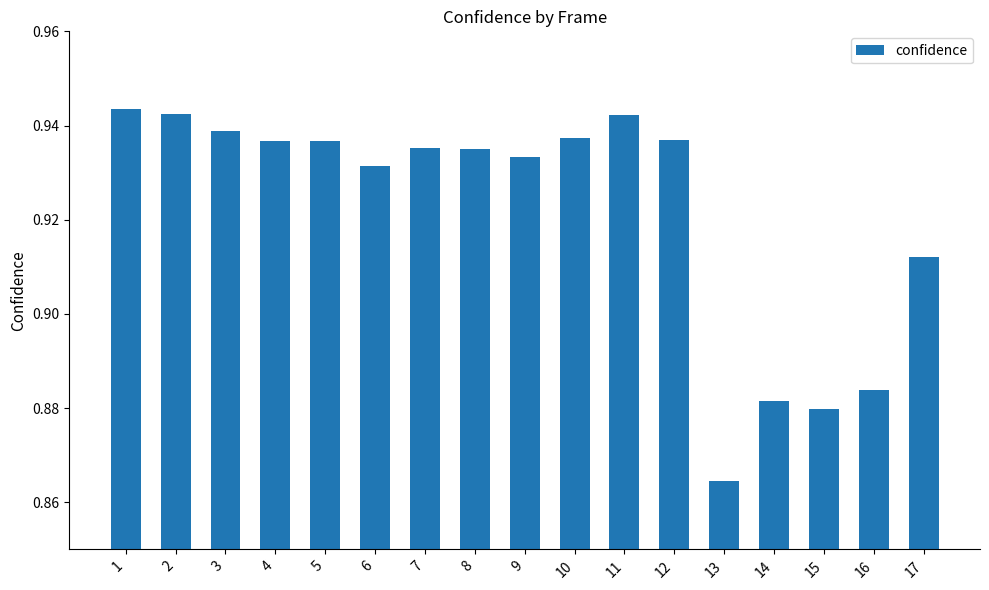

What is the change in value from 2 to 16?

-0.1